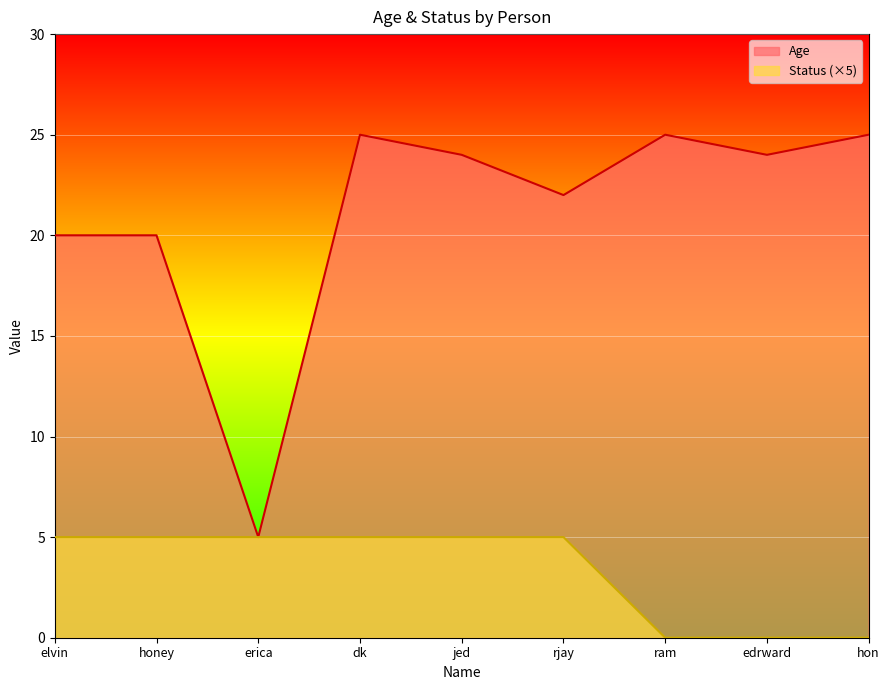

What position from the right is ram?

3